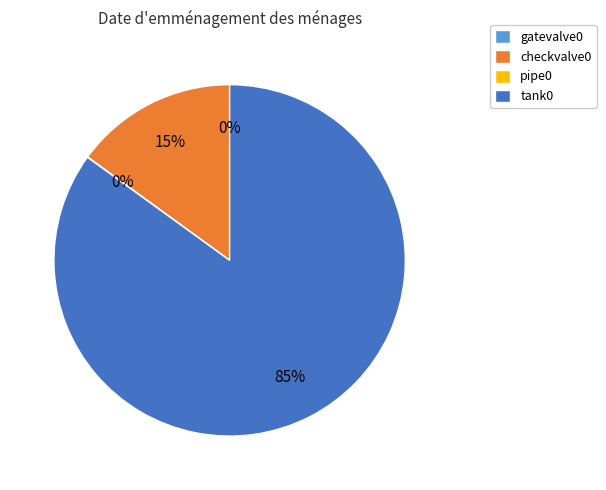

Which has a higher value, pipe0 or checkvalve0?

checkvalve0